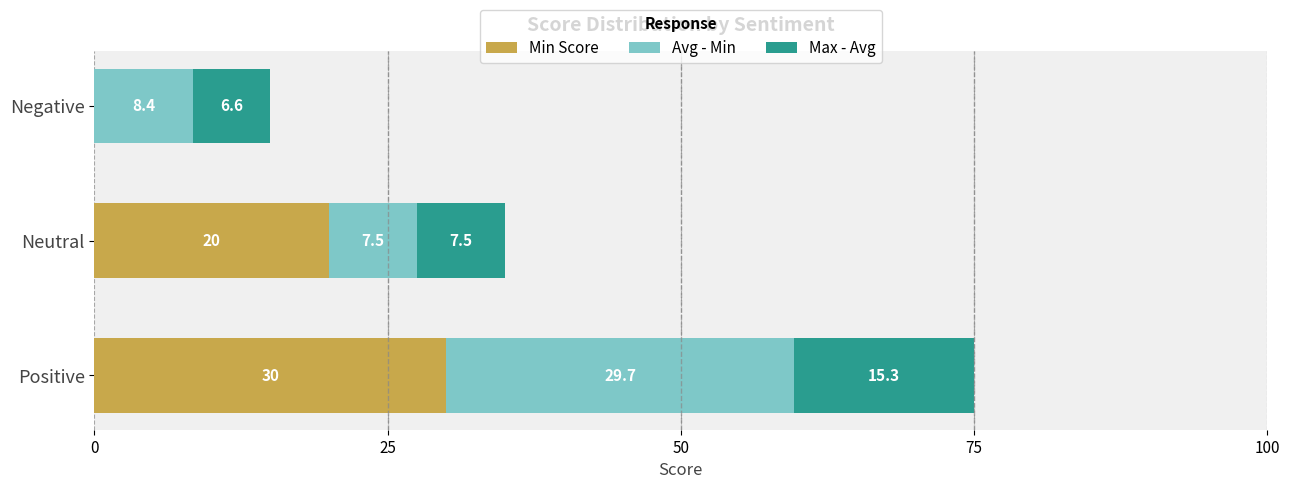

At which label is Min Score closest to 15?

Neutral